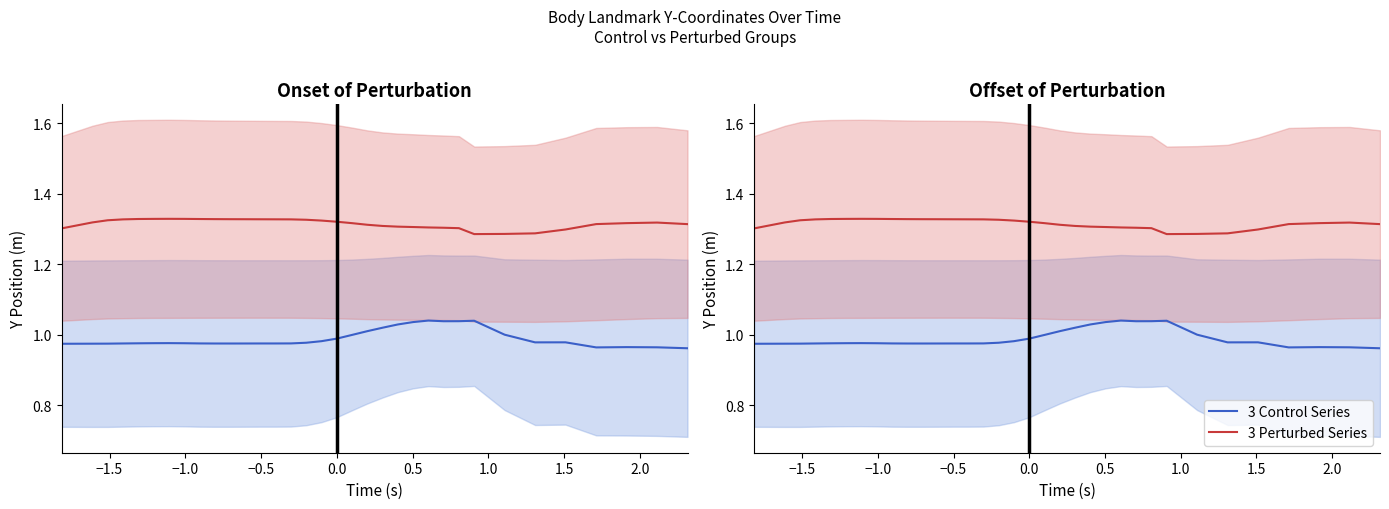

True or false: 3 Perturbed Series has more than 2 interior local peaks.

False